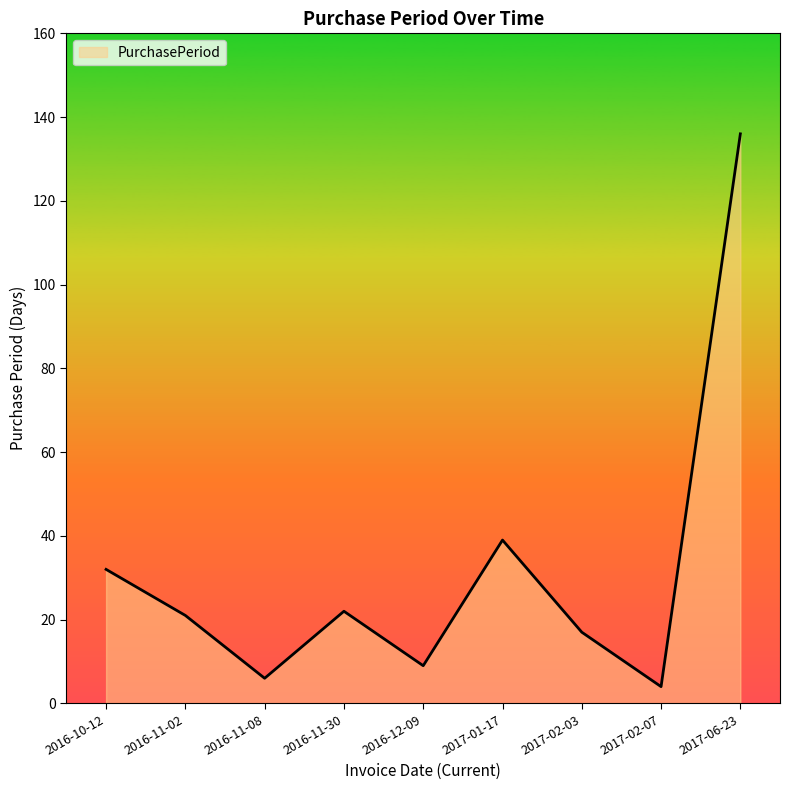

Approximately how many times larger is the value at 2017-02-07 compared to 2016-11-30?

0.2